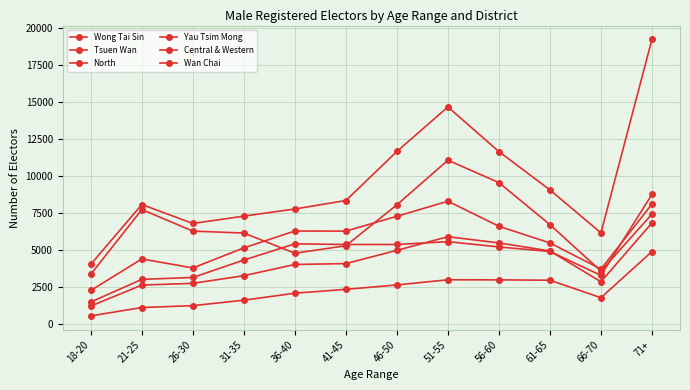

What position from the left is 71+?

12